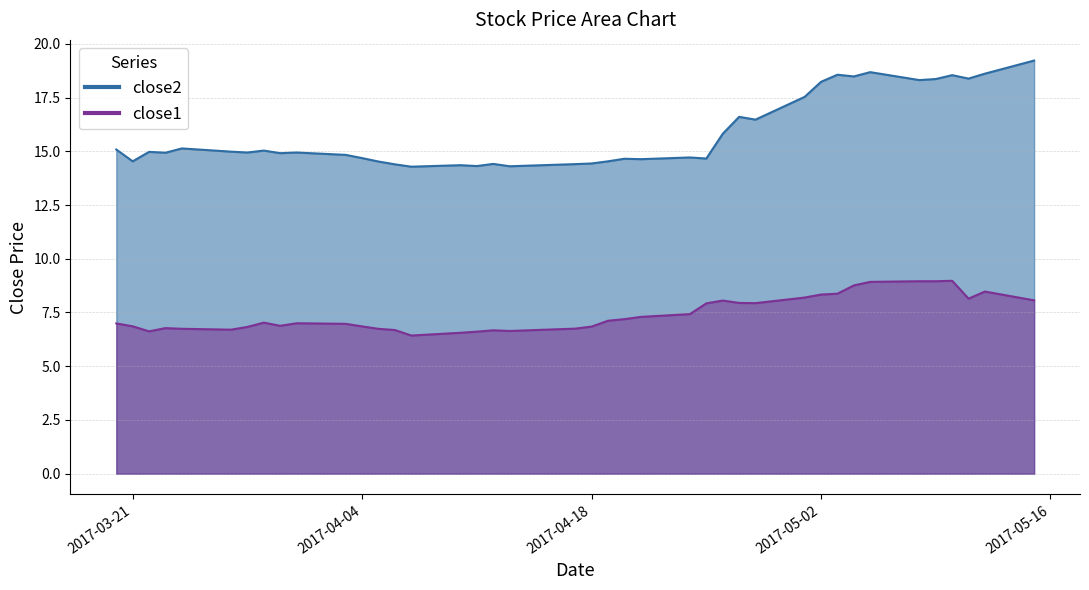

Is it true that close1 equals 5.5 at 2017-04-28?

False